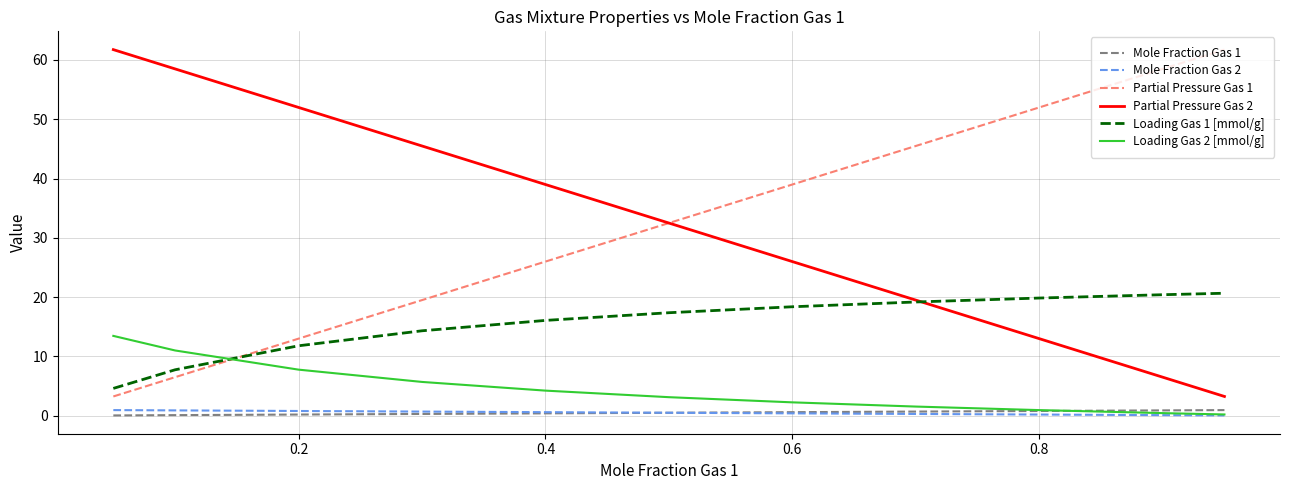

What is the maximum value for Loading Gas 1 [mmol/g]?

20.7